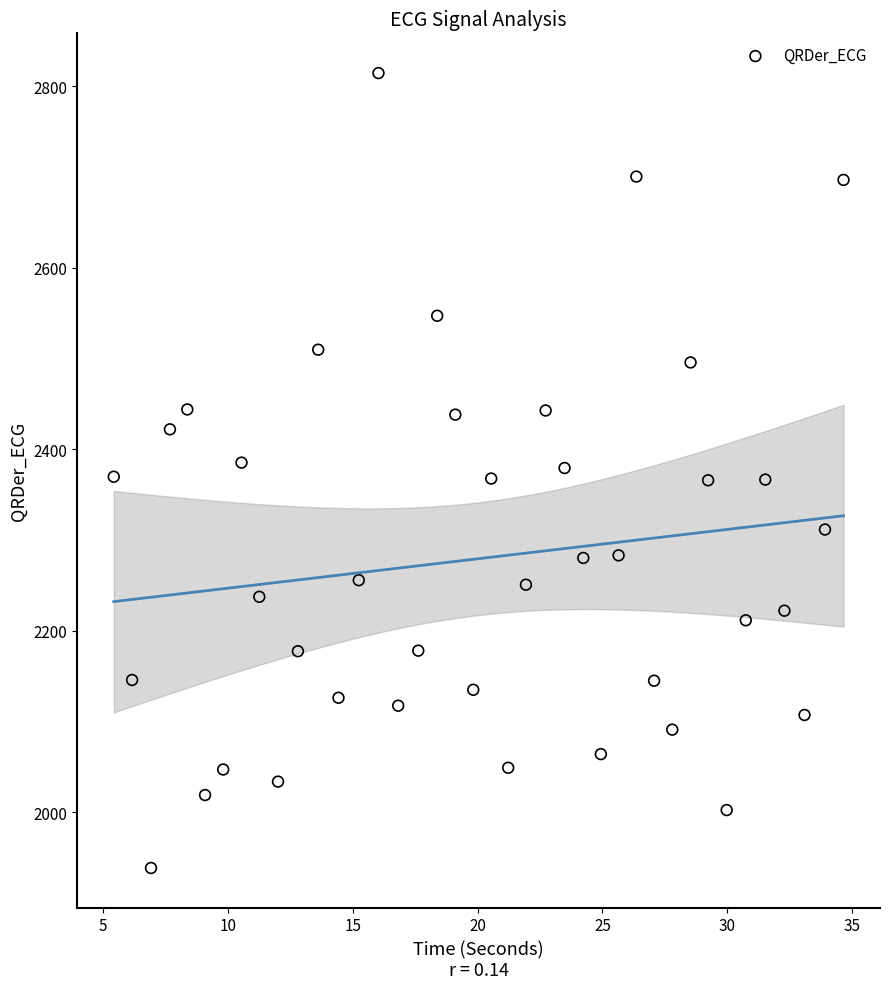

What is the range of Y values (max minus min)?

876.2